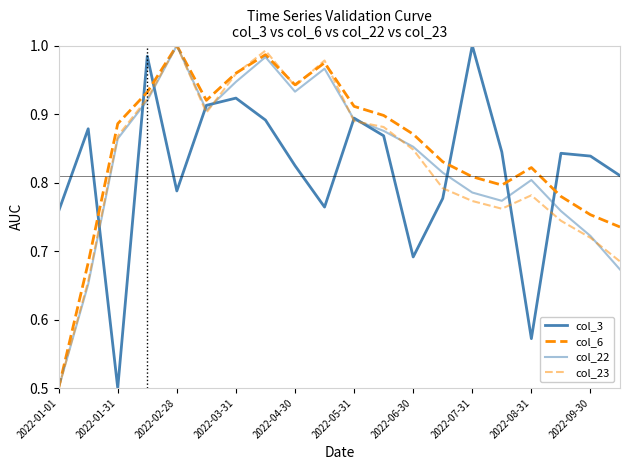

Which series has the largest range (max minus min)?

col_3